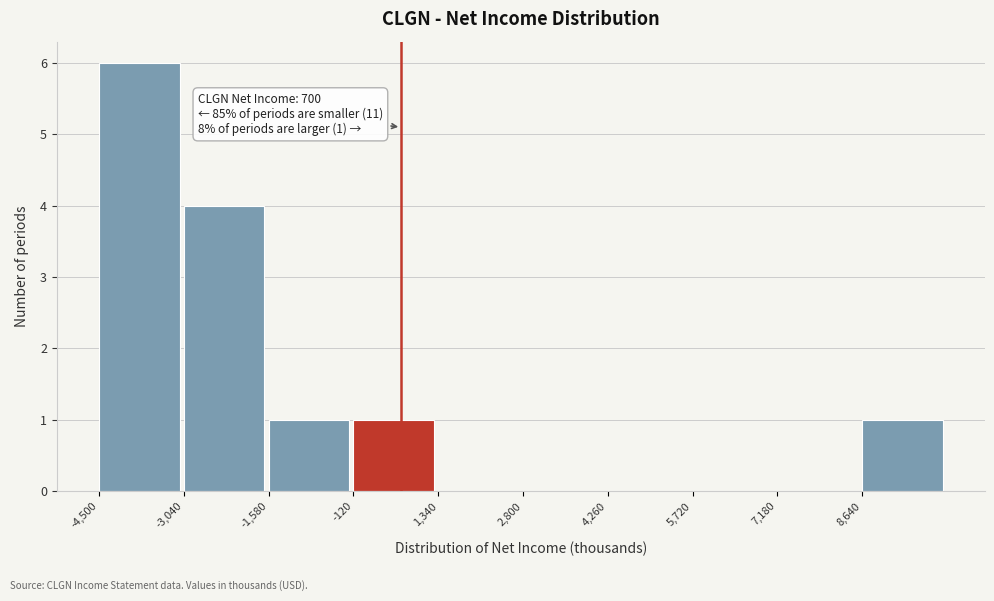

Over which range of the x-axis is the bar tallest?

-4500 to -3040